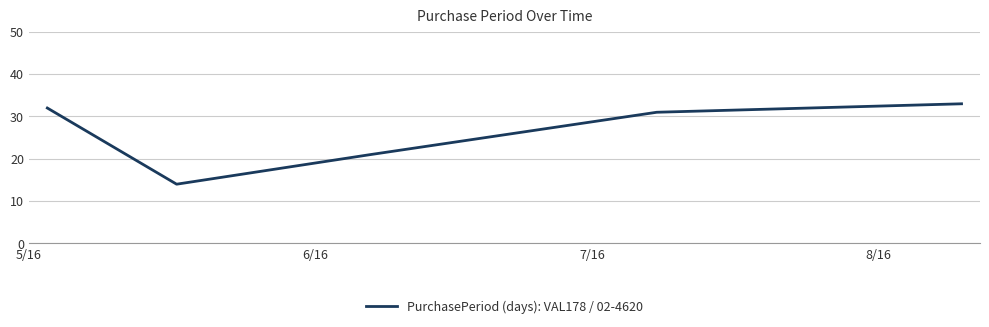

What is the sum of all values?

131